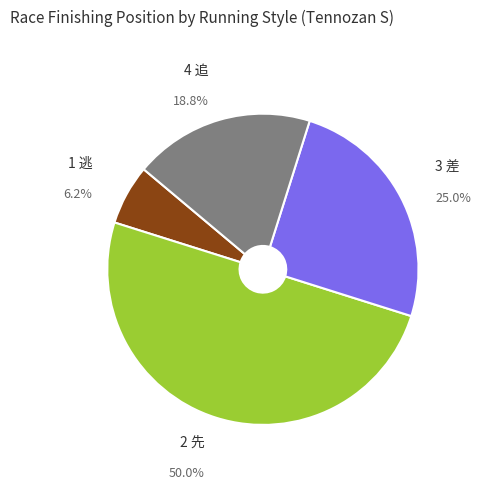

Count the number of slices in the pie.

4